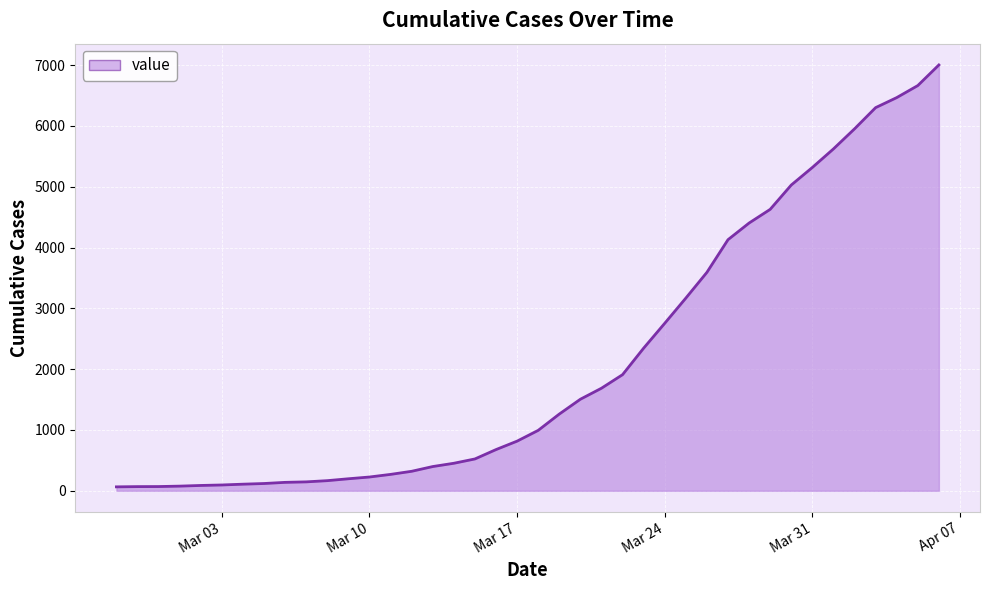

What is the maximum value shown in the chart?

7003